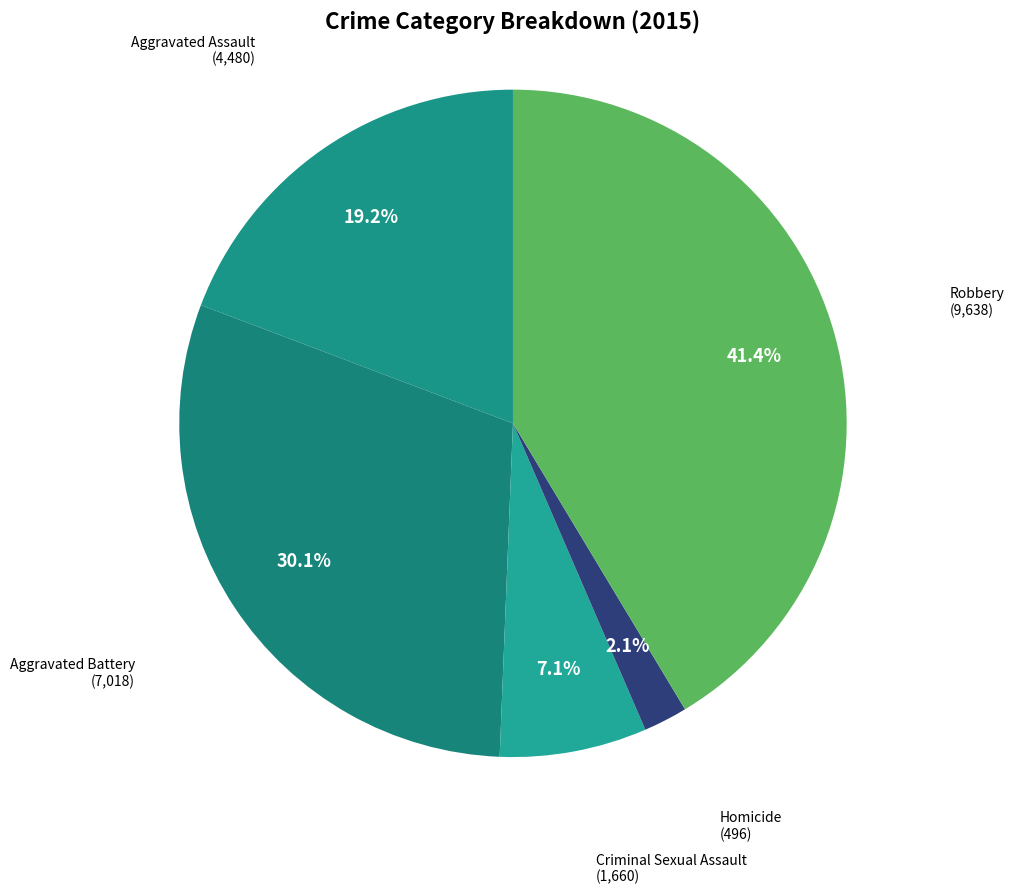

Which has a higher value, Homicide or Aggravated Assault?

Aggravated Assault